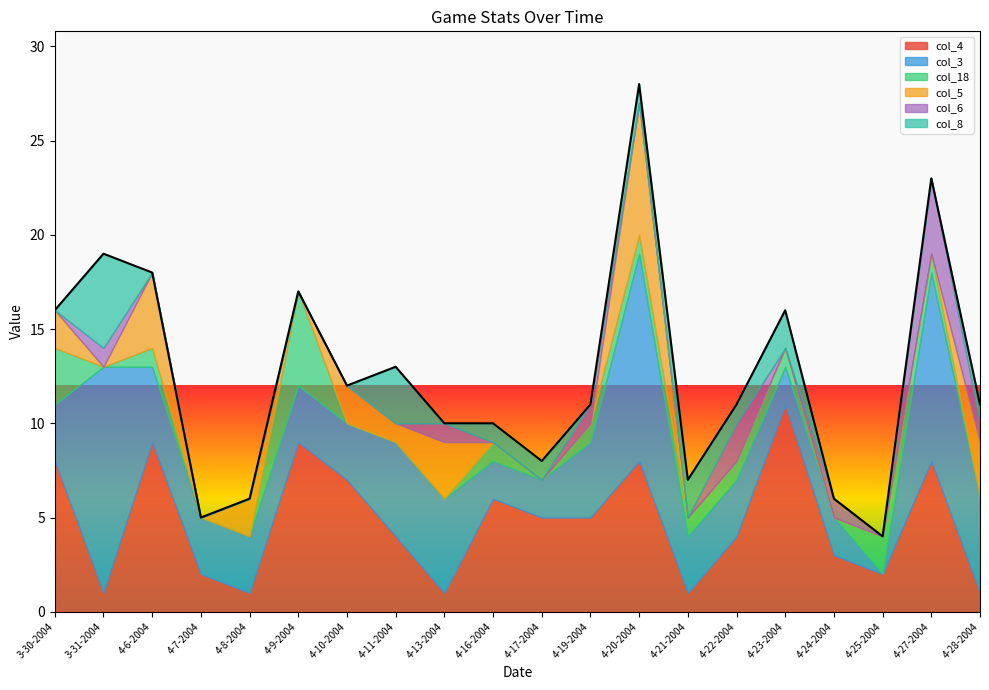

What is the total value across all series at 3-30-2004?

16